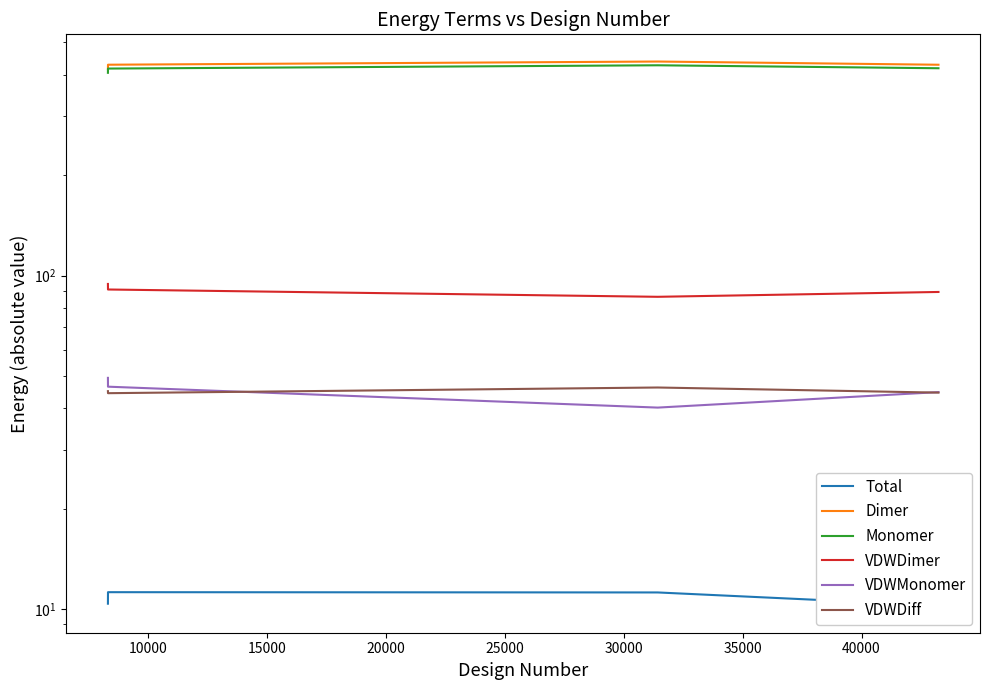

Reading left to right, transcribe all the data shown in this chart.

Total: 10.4	11.2	11.2	10.2
Dimer: 415.9	428.7	438.2	428.6
Monomer: 405.5	417.5	427.0	418.4
VDWDimer: 94.4	90.8	86.4	89.3
VDWMonomer: 49.3	46.4	40.2	44.7
VDWDiff: 45.0	44.4	46.2	44.6